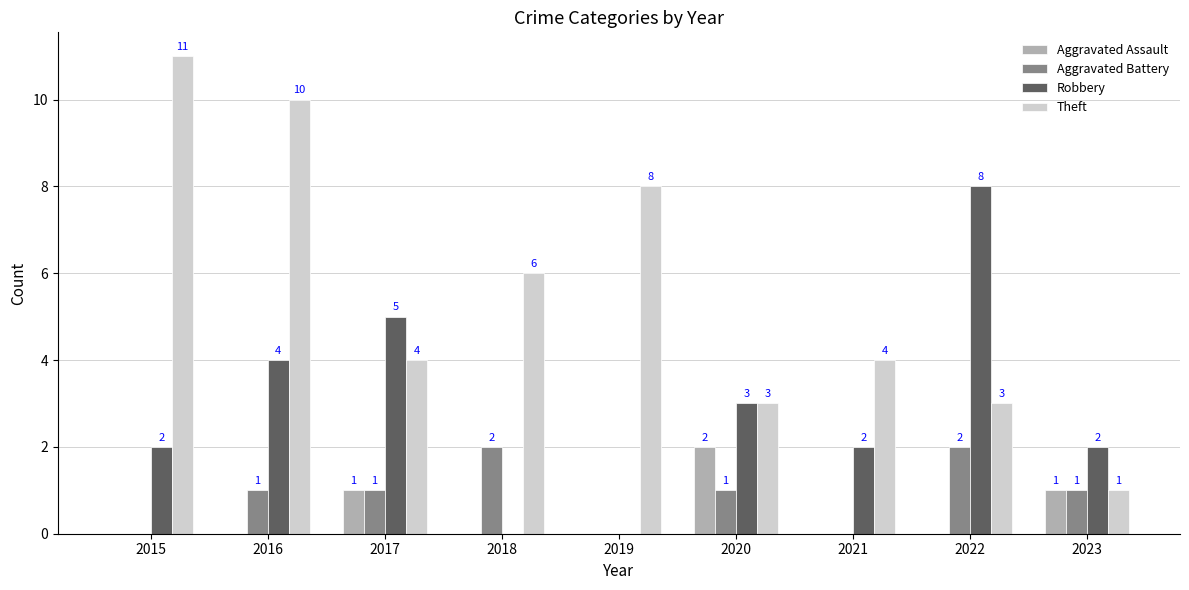

What is the sum of the Aggravated Battery values at 2020 and 2022?

3